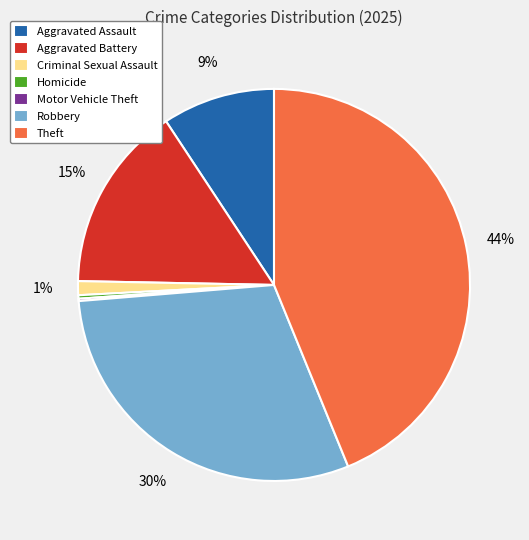

To the nearest percent, what portion does Theft represent?

44%